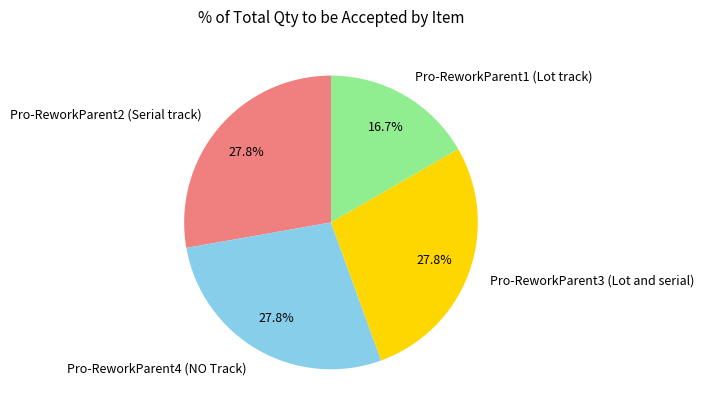

How many segments does this pie chart have?

4